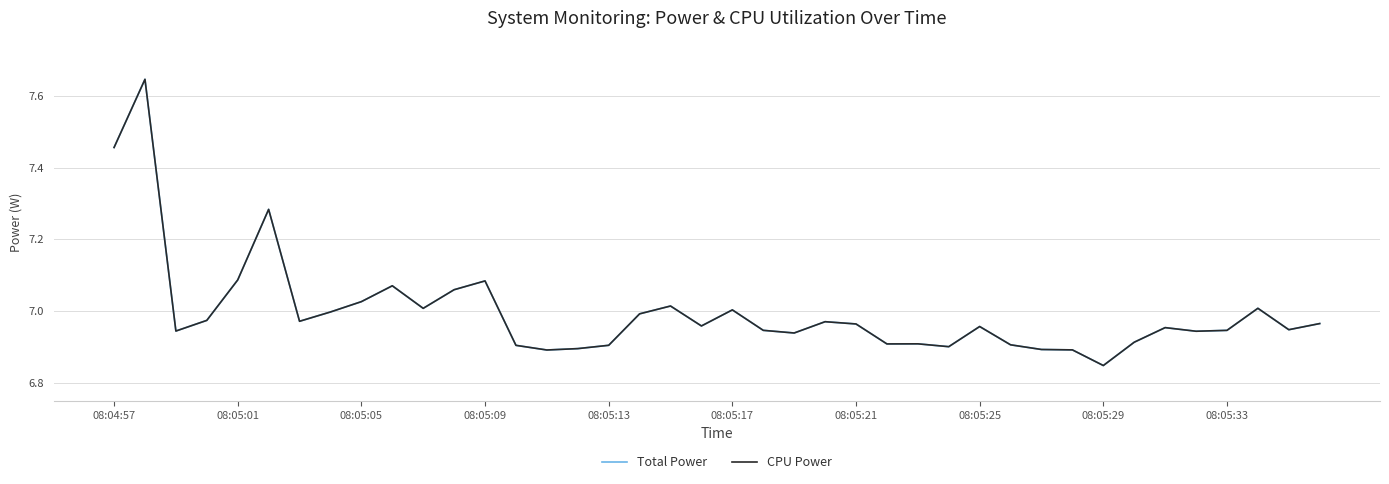

Does the chart have visible grid lines?

Yes